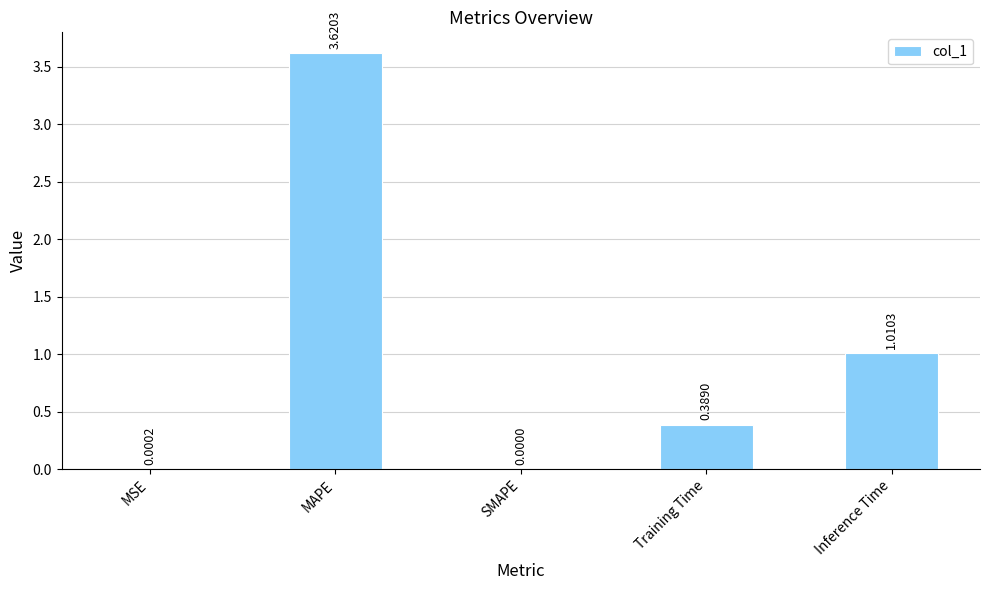

What is the ratio of the value at Inference Time to the value at MAPE?

0.3